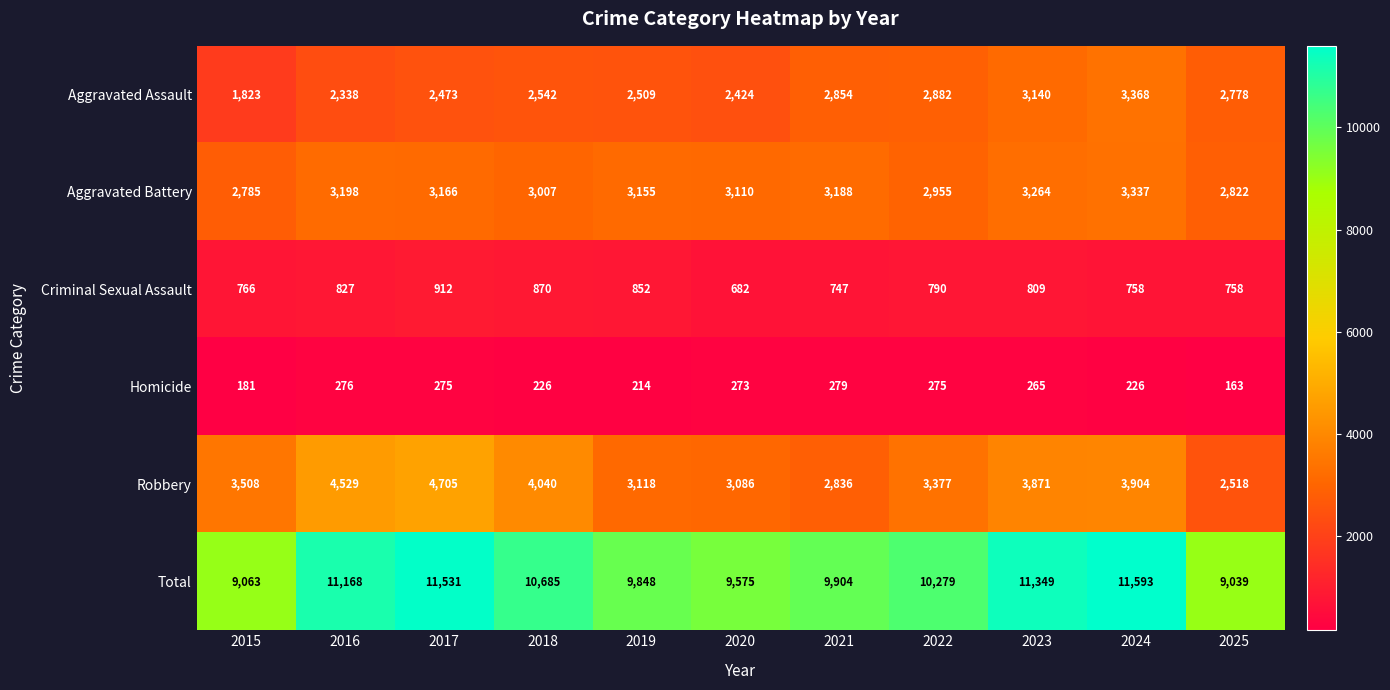

What is the highest value of the Criminal Sexual Assault series?

912